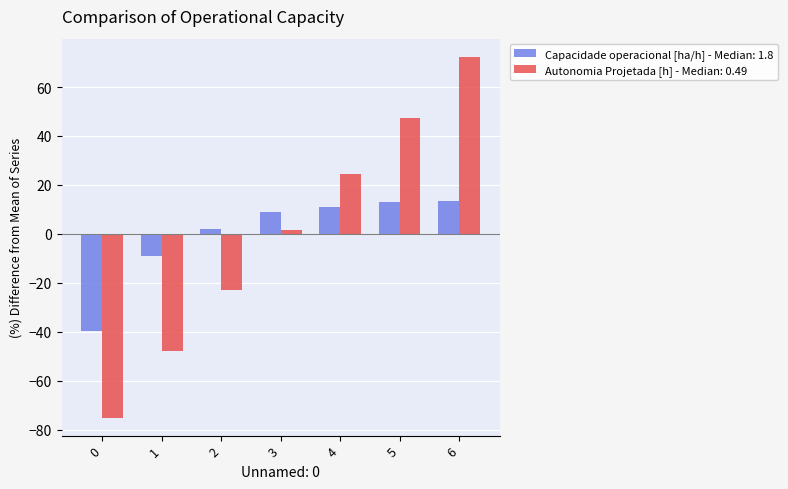

Is the value of Capacidade operacional [ha/h] - Median: 1.8 at 2 greater than the value of Autonomia Projetada [h] - Median: 0.49 at 1?

Yes